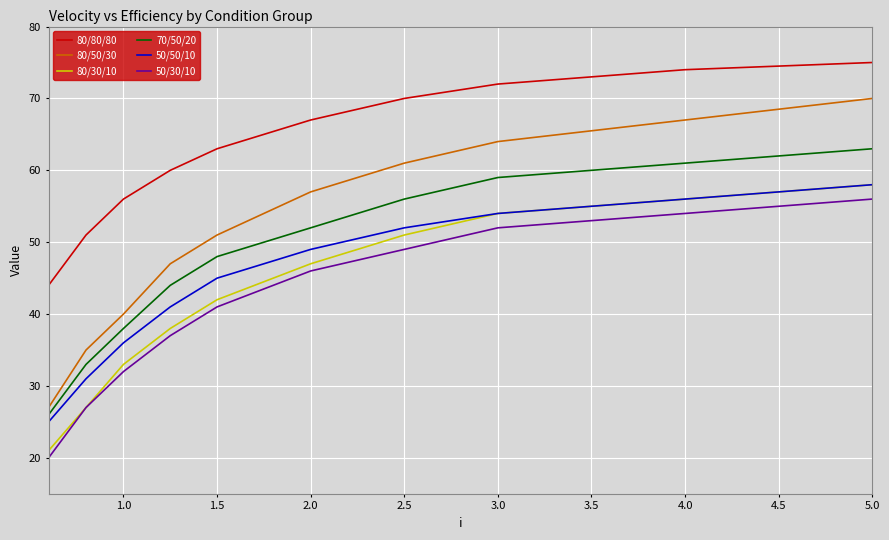

What is the difference between the maximum and minimum values in the 80/80/80 series?

31